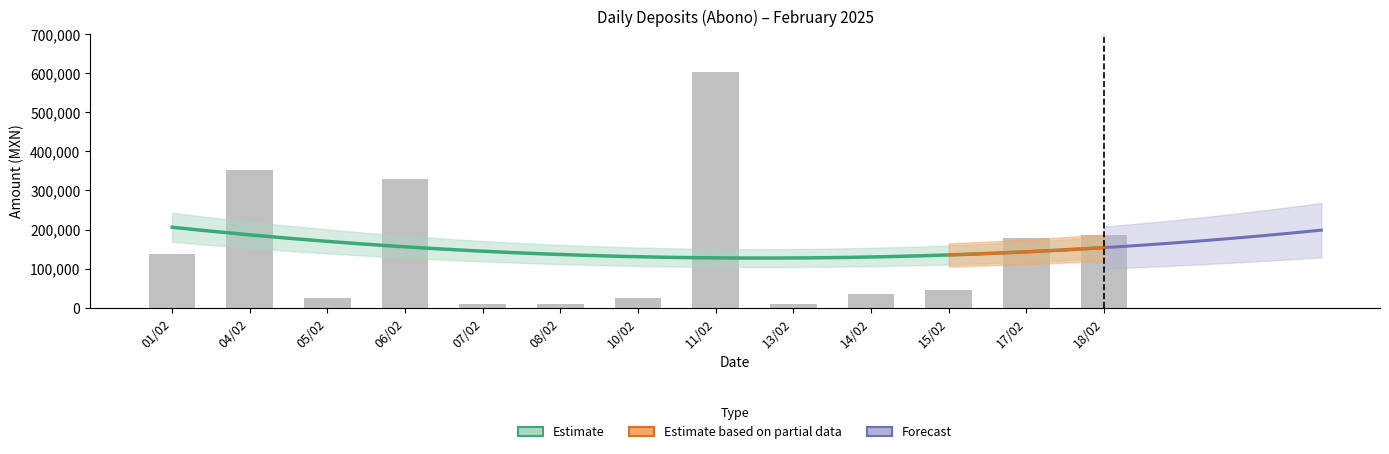

The chart shows a value of 177500.0 at 17/02. True or false?

True